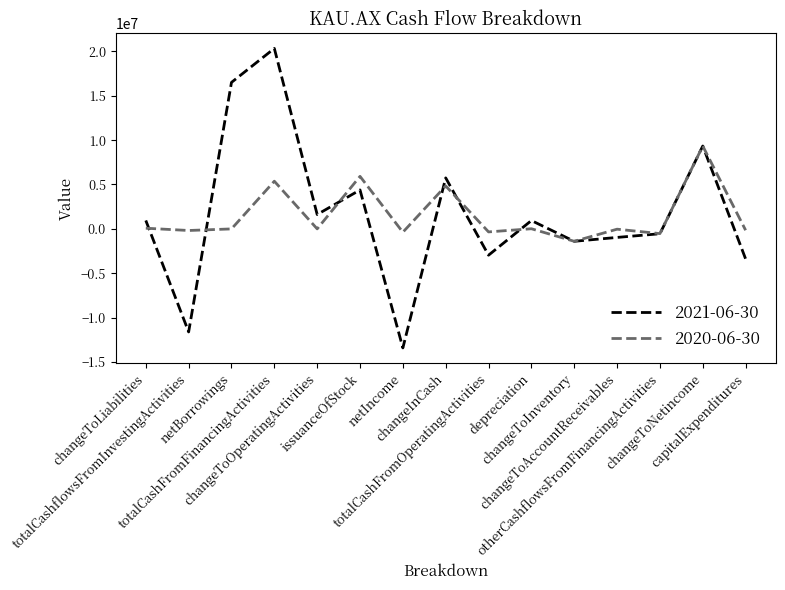

Between totalCashFromFinancingActivities and changeToInventory, which series saw the biggest shift?

2021-06-30